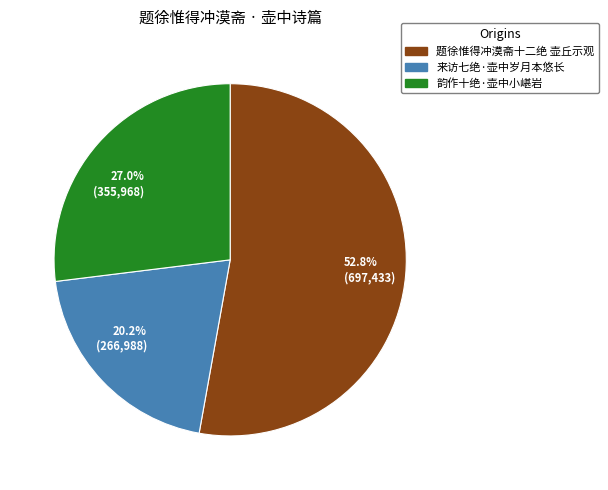

What is the ratio of the value at 韵作十绝·壶中小嵁岩 to the value at 来访七绝·壶中岁月本悠长?

1.3